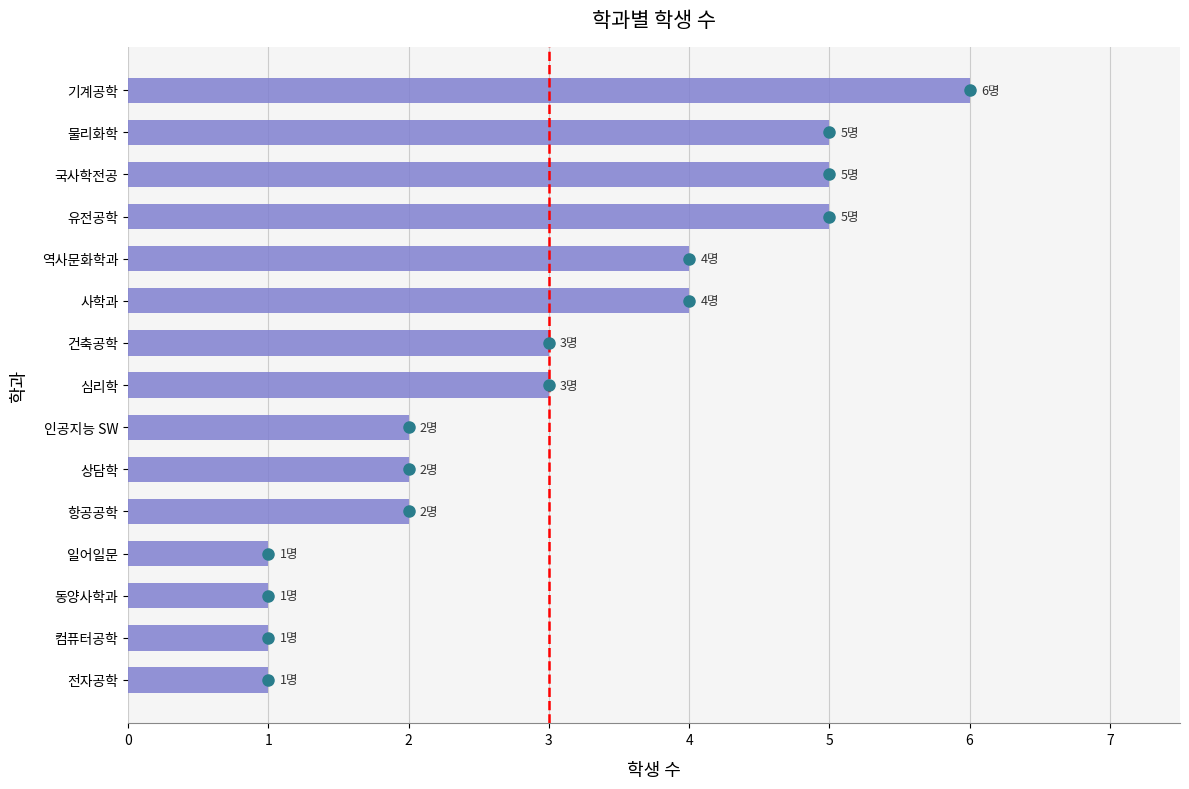

How many bars are there in total?

15